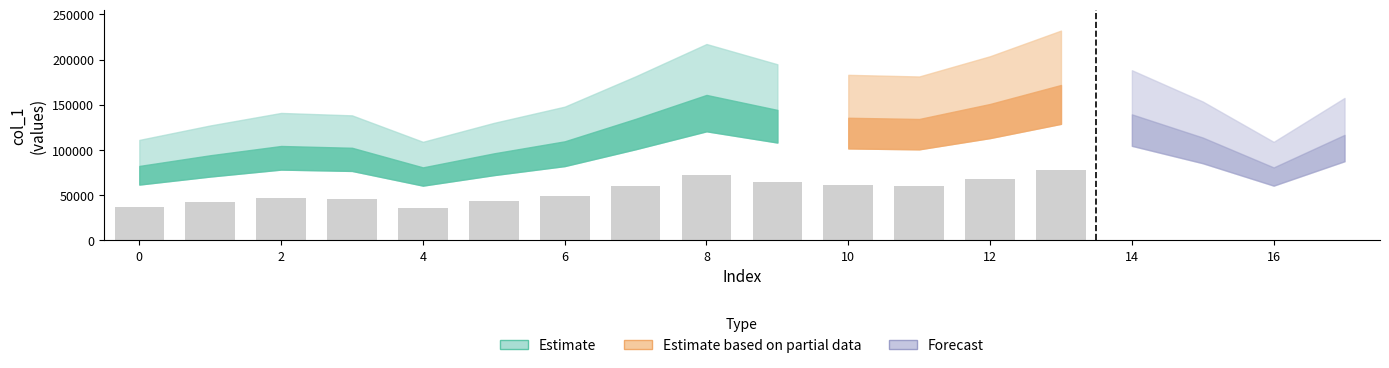

Reading right to left, list all the values displayed in this chart.

116728	80733	113787	139435	171889	150904	134295	135641	144305	160895	134422	109582	96258	80763	102442	104423	94166	82332